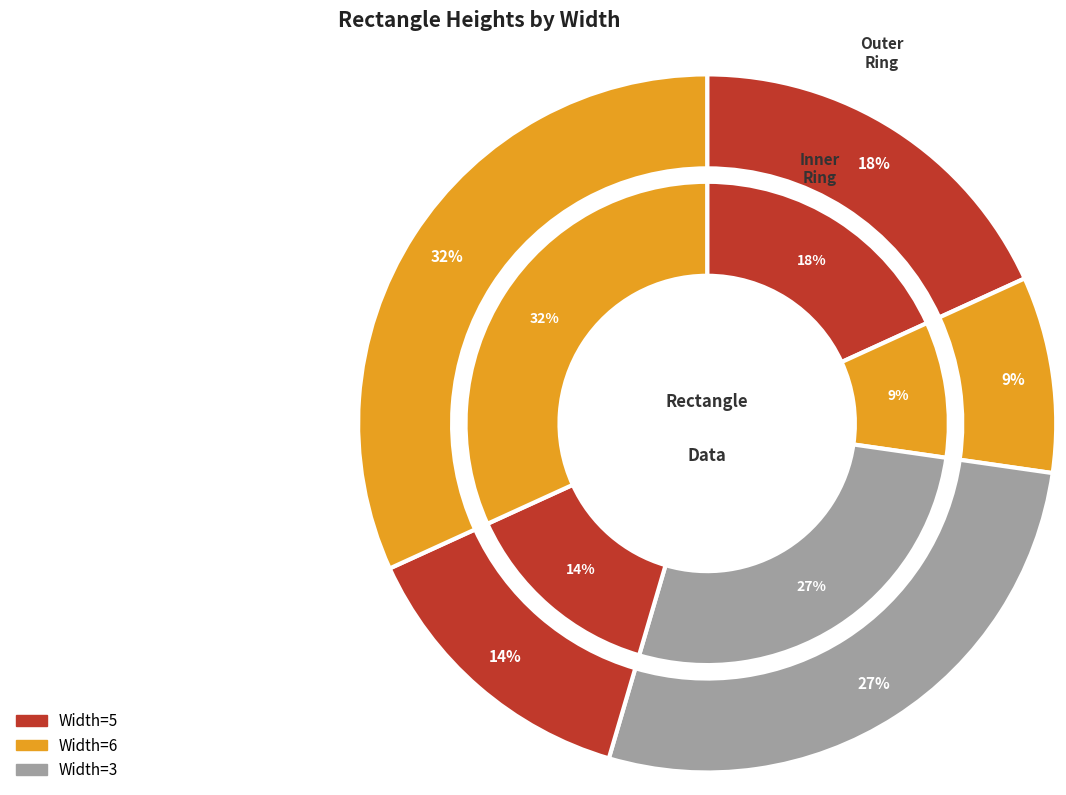

Is 6 the majority of the pie?

No